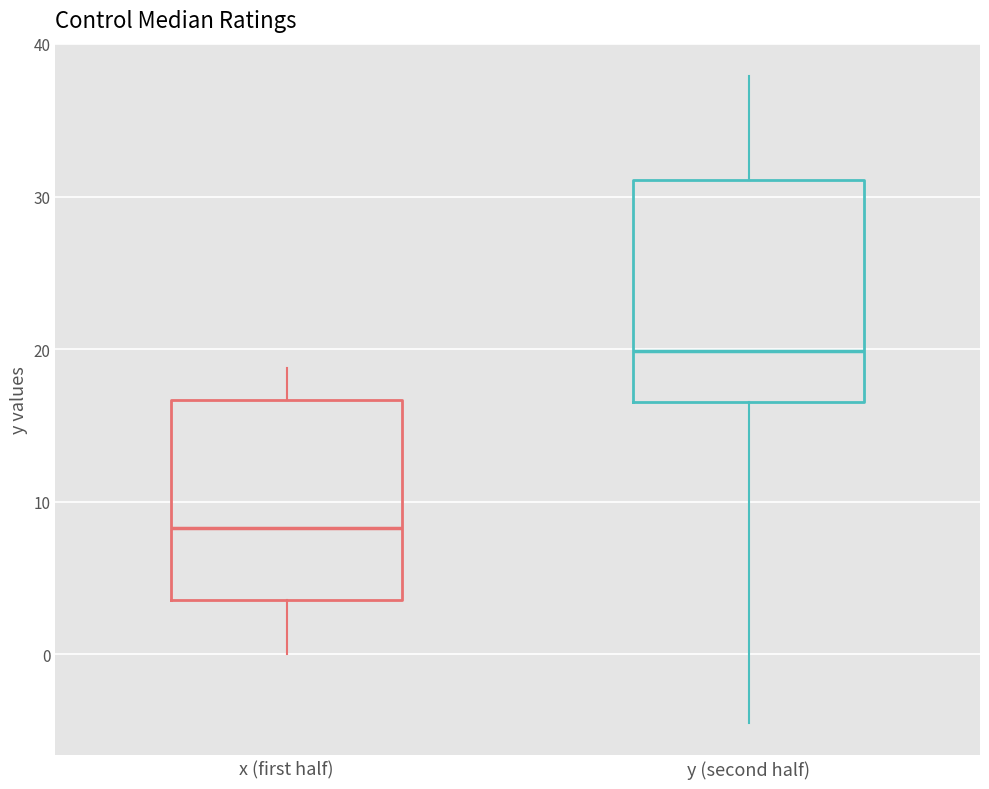

Reading left to right, transcribe this box plot: for each box, give where its median line is, the range the box spans, and where its two whiskers end, as read against the y-axis. The values are not printed on the chart, so give them approximately, as read against the axis.

x (first half): median 8, box 4 to 17, whiskers 0 to 19
y (second half): median 20, box 17 to 31, whiskers -4 to 38